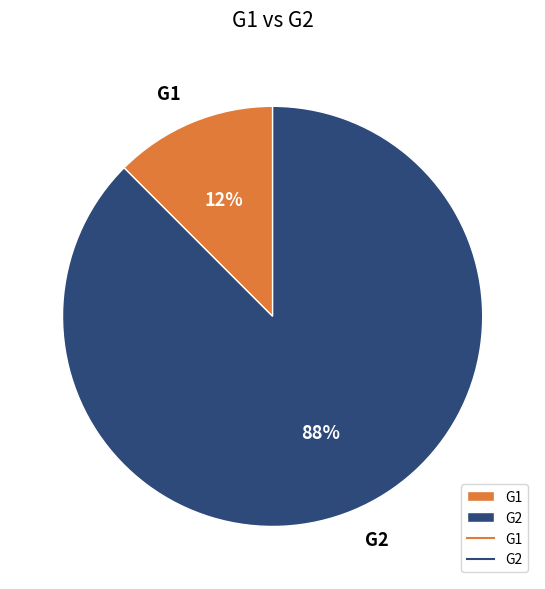

What is the largest slice in the pie chart?

G2